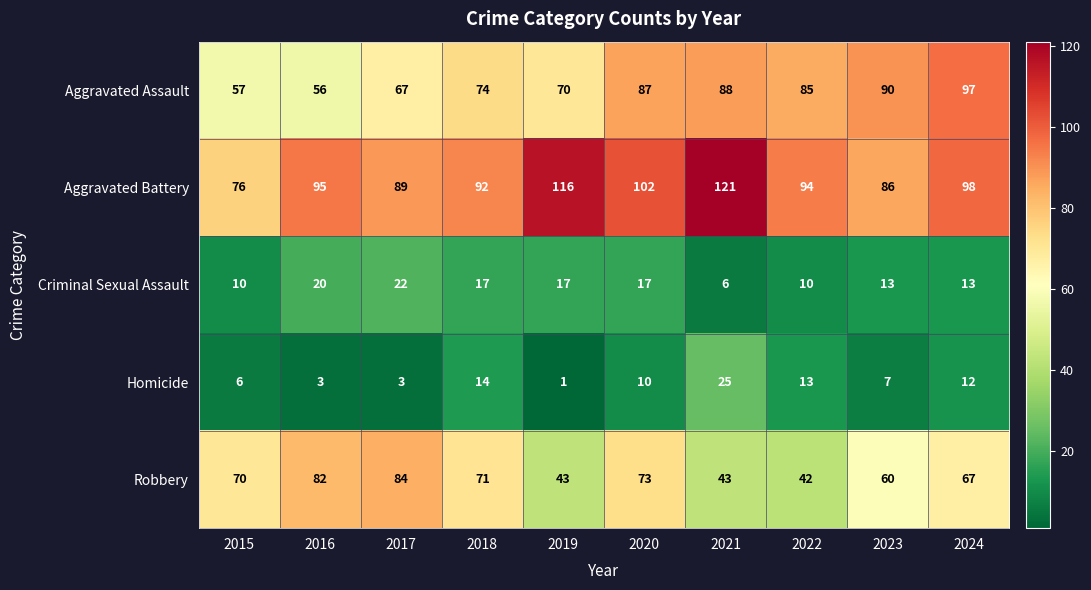

What is the total value across all series at 2016?

256